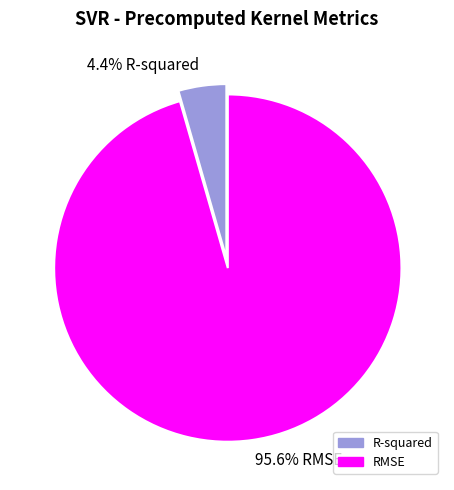

What is the majority slice?

RMSE